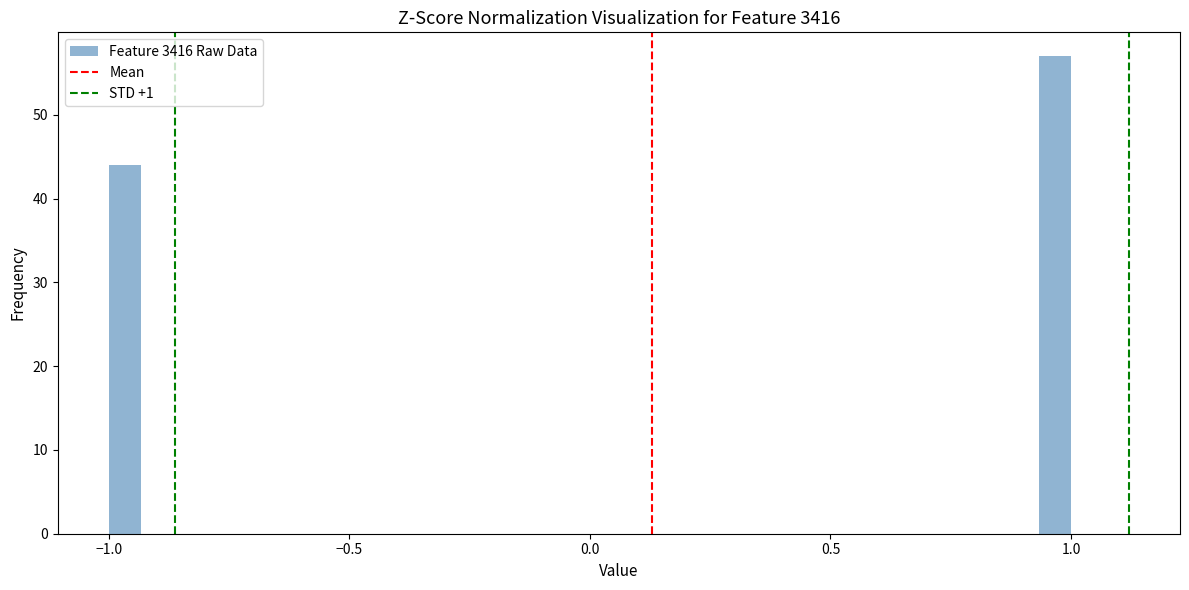

Read against the x-axis, roughly where is the centre of the tallest bar?

0.95